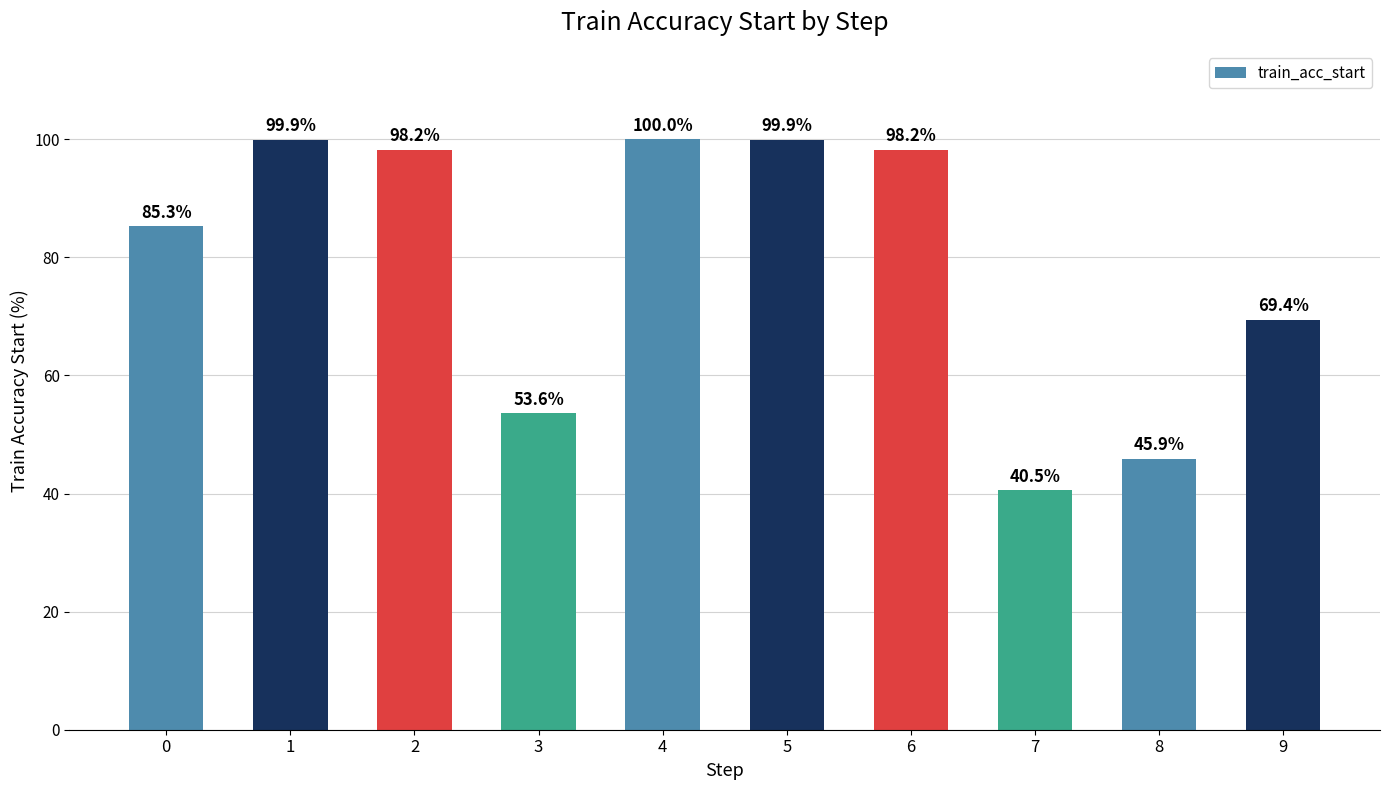

Which category has the highest value across all series?

4